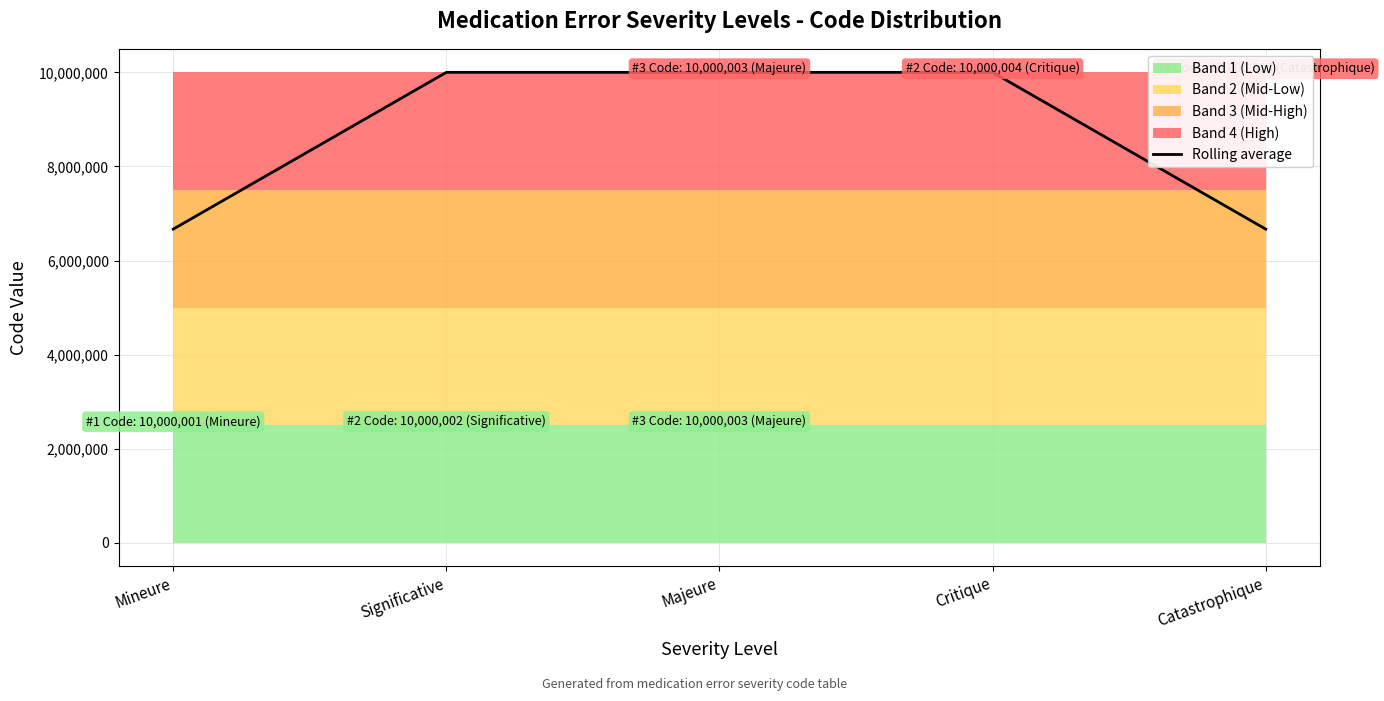

Where does the data first go above 10000002?

Majeure